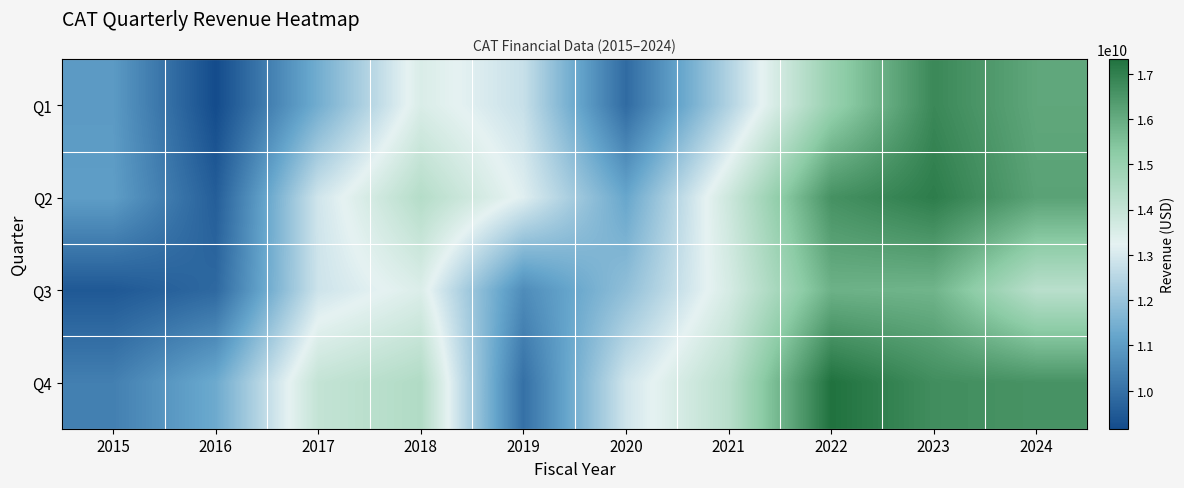

At which category is the sum across all series the highest?

2023